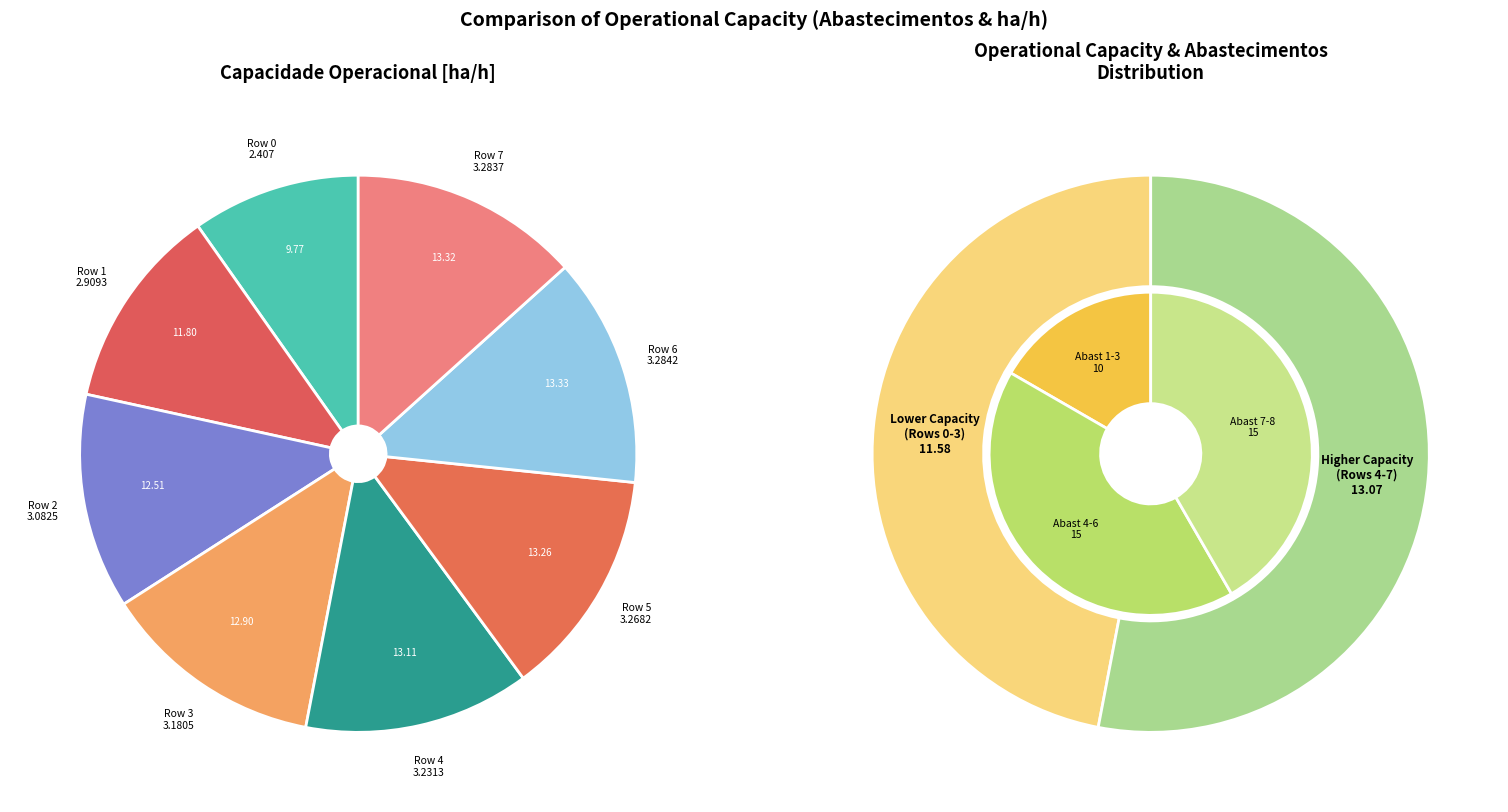

To the nearest percent, what is the combined percentage of Row 1 and Row 2?

24%